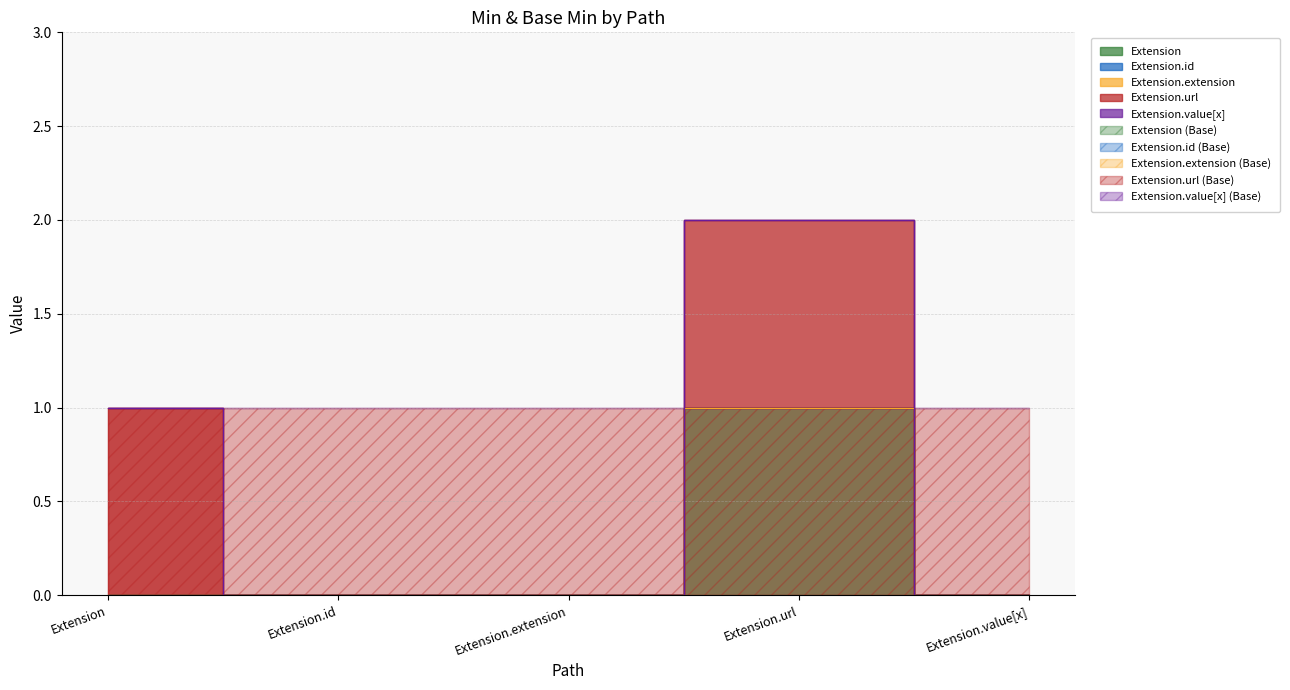

Is this an area chart (filled region under the line)?

No